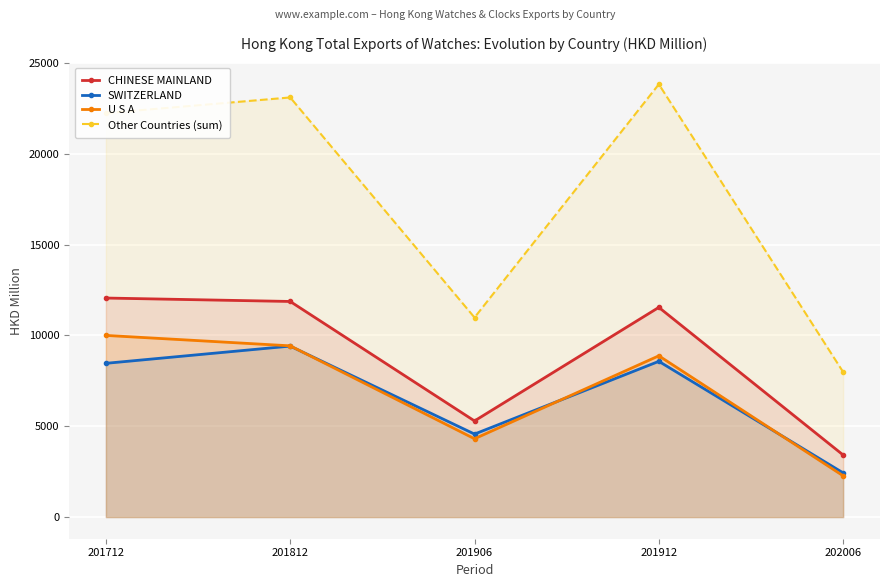

Rank the series by their maximum value, from highest to lowest.

Other Countries (sum), CHINESE MAINLAND, U S A, SWITZERLAND